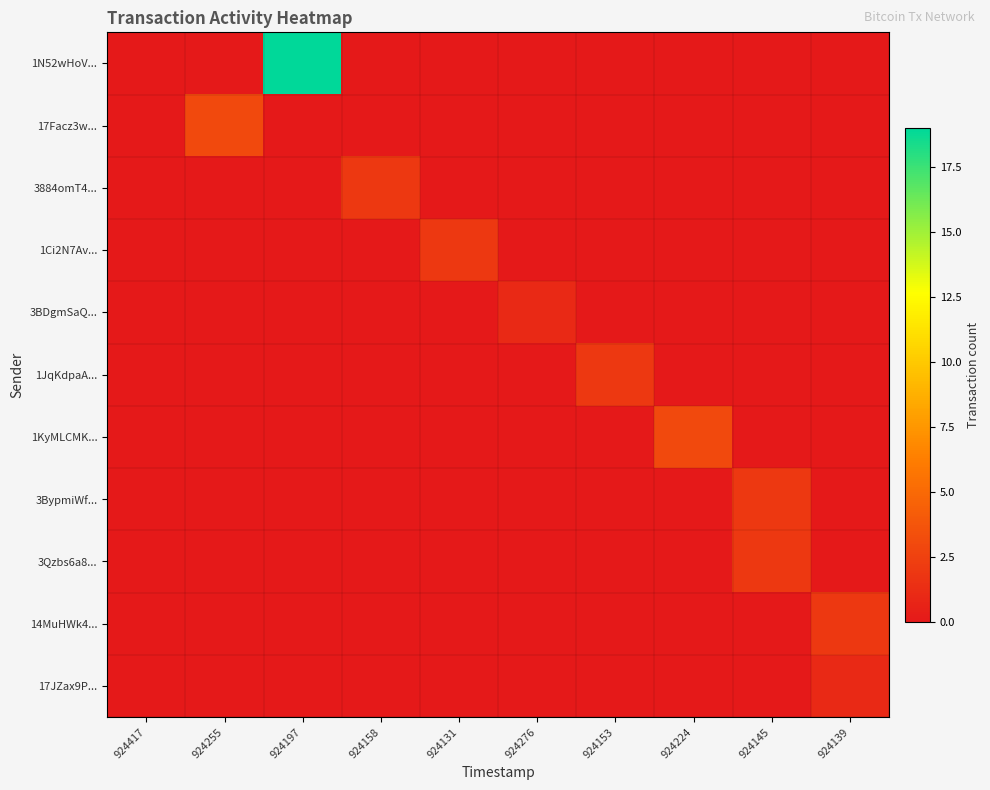

Rank the series at 924197 from highest to lowest value.

1N52wHoV..., 17Facz3w..., 3884omT4..., 1Ci2N7Av..., 3BDgmSaQ..., 1JqKdpaA..., 1KyMLCMK..., 3BypmiWf..., 3Qzbs6a8..., 14MuHWk4..., 17JZax9P...